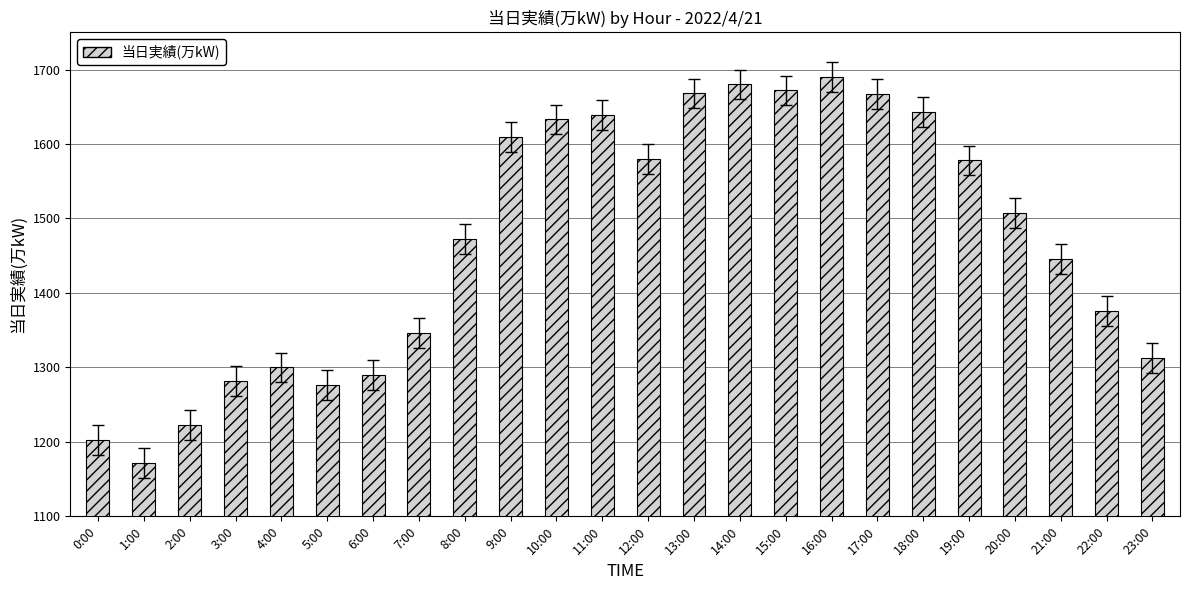

The value at 11:00 is 1639. True or false?

True